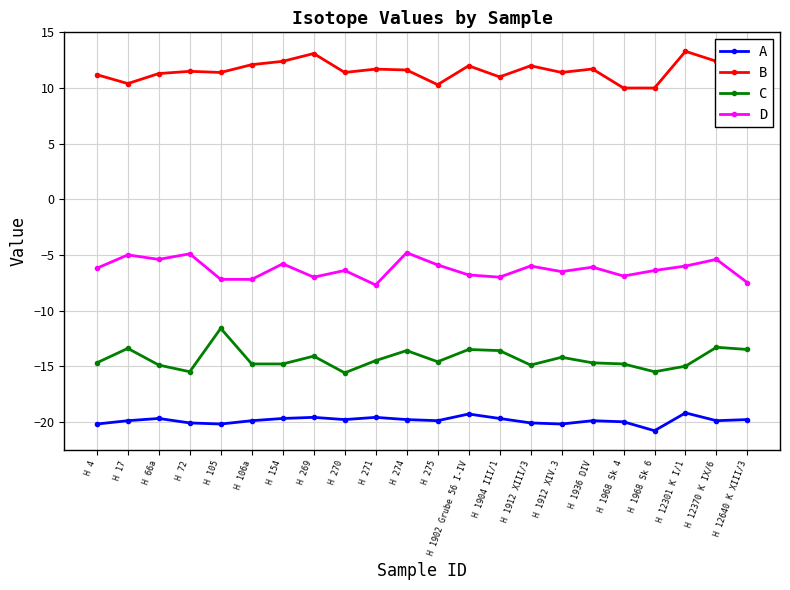

True or false: B has more than 0 points higher than both neighbors.

True